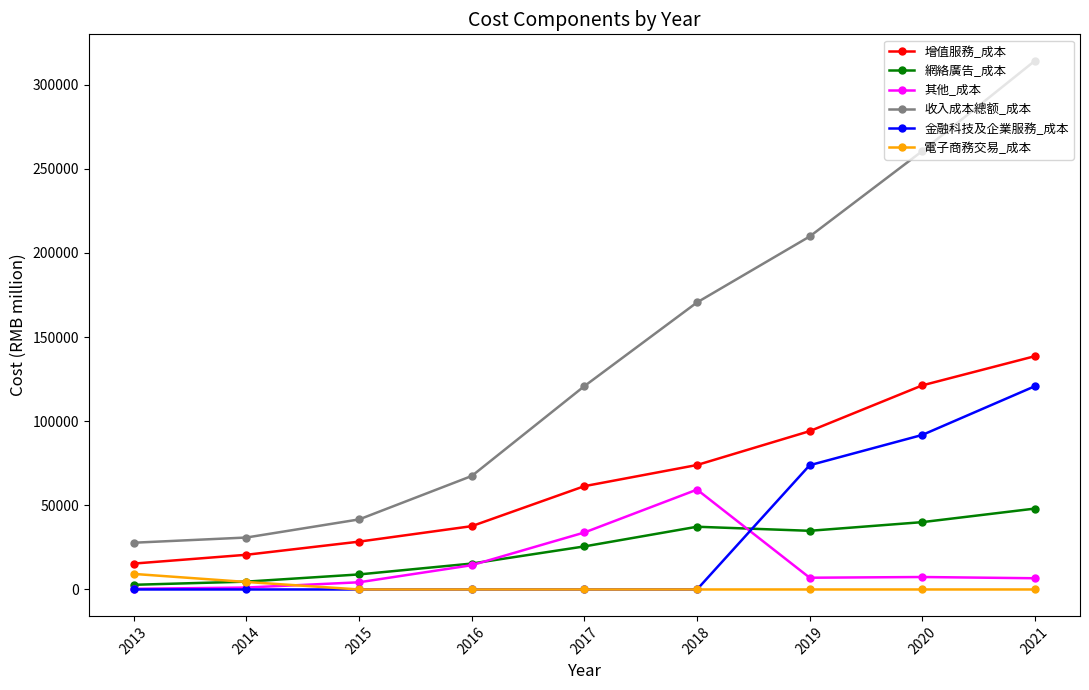

What is the value of the 收入成本總额_成本 point at the 5th from the left?

120835